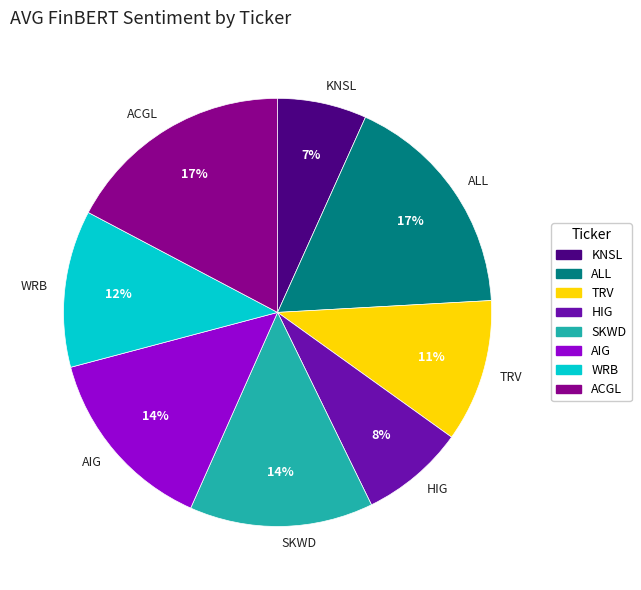

How many segments does this pie chart have?

8